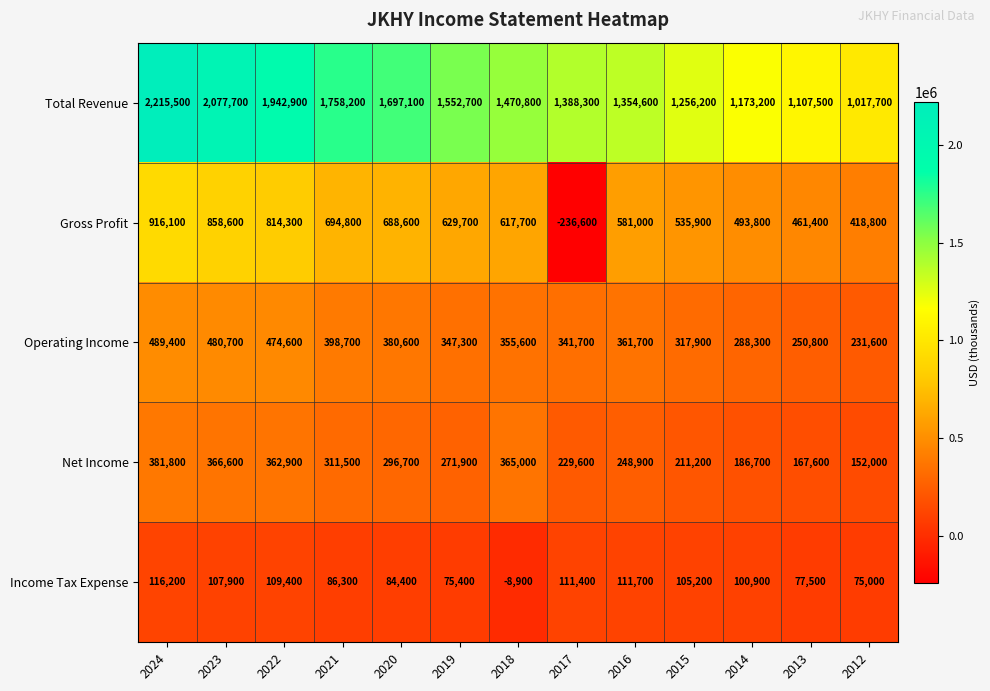

What is the difference between the highest and lowest values at 2014?

1072300